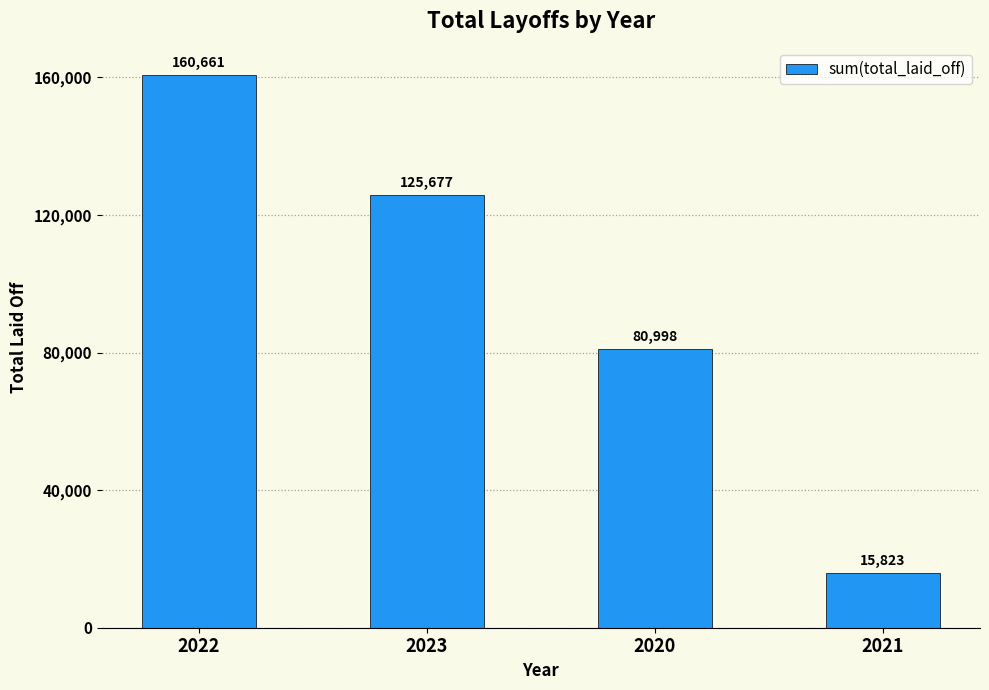

How many bars are there in total?

4